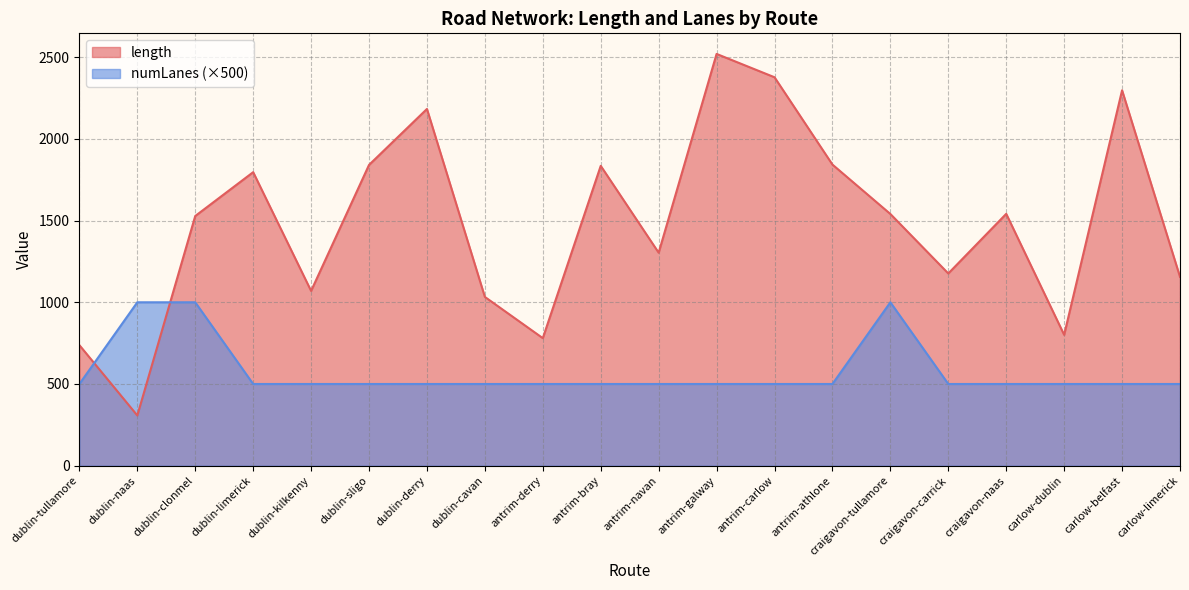

What is the lowest value of the numLanes series?

500.0